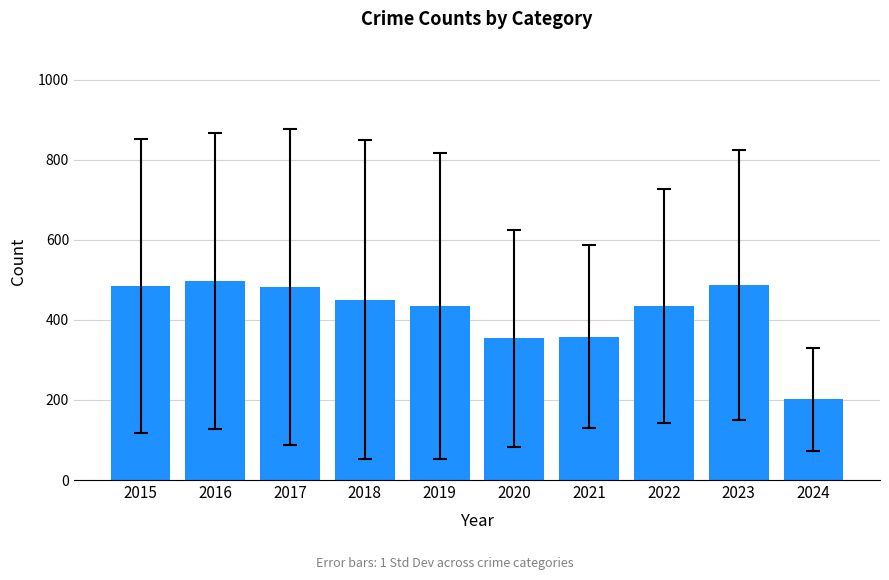

What is the difference between the maximum and minimum values?

295.2